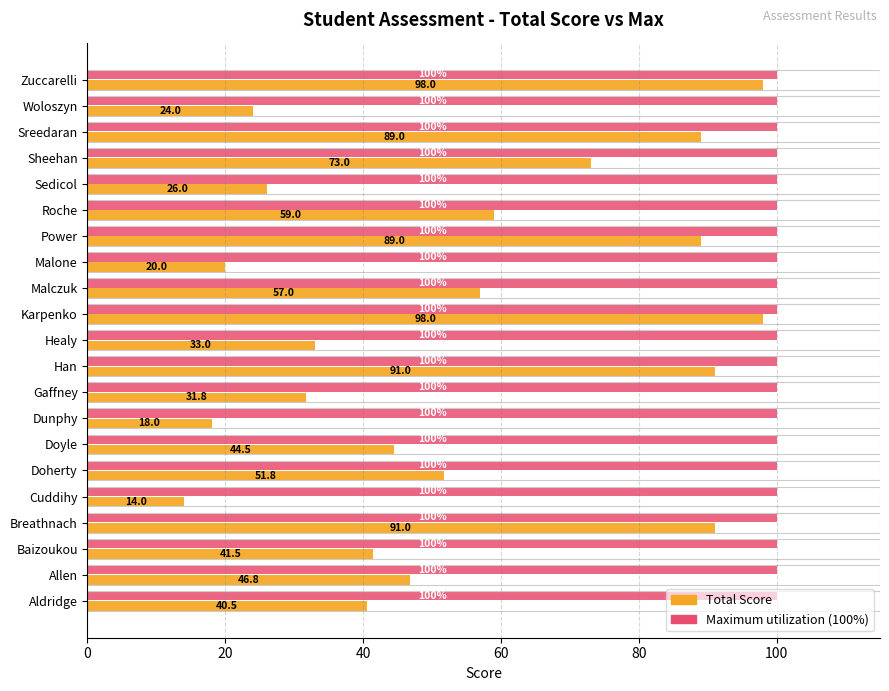

What is the minimum value shown in the chart?

14.0